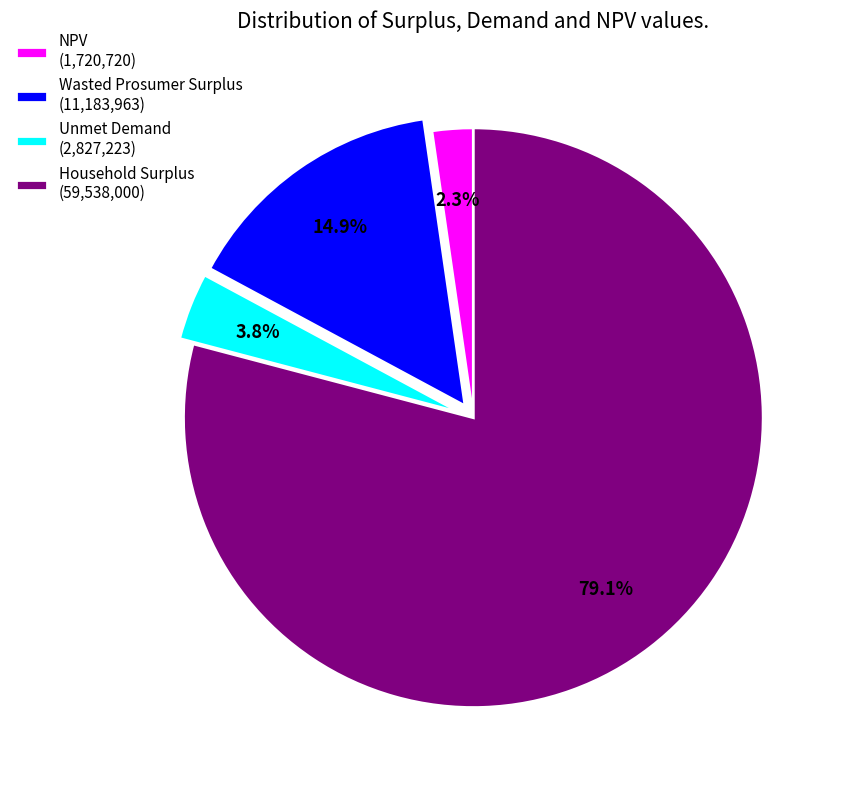

Rank the categories by value from lowest to highest.

NPV, Unmet Demand, Wasted Prosumer Surplus, Household Surplus